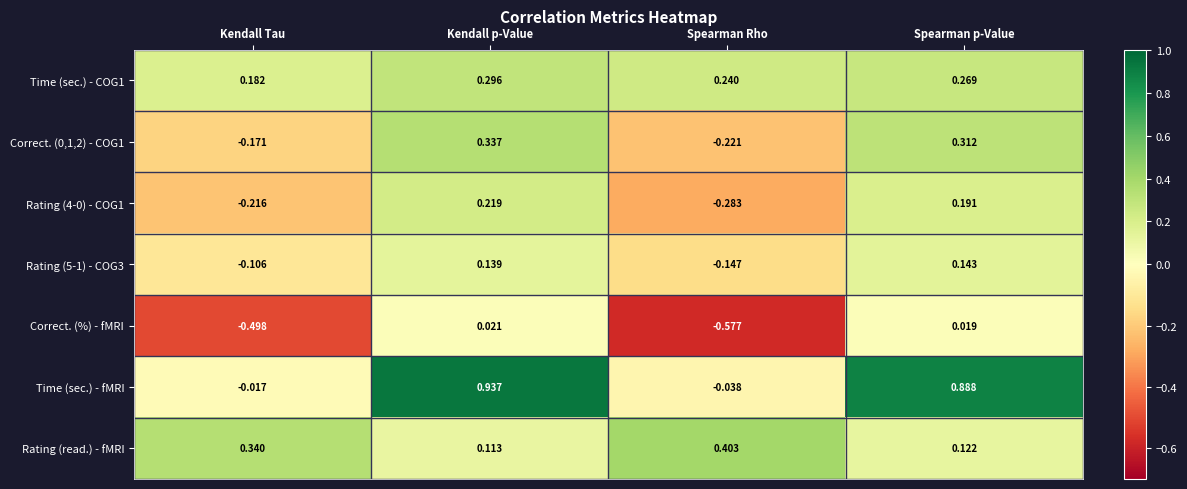

What is the difference between the highest and lowest values at Kendall Tau?

0.8